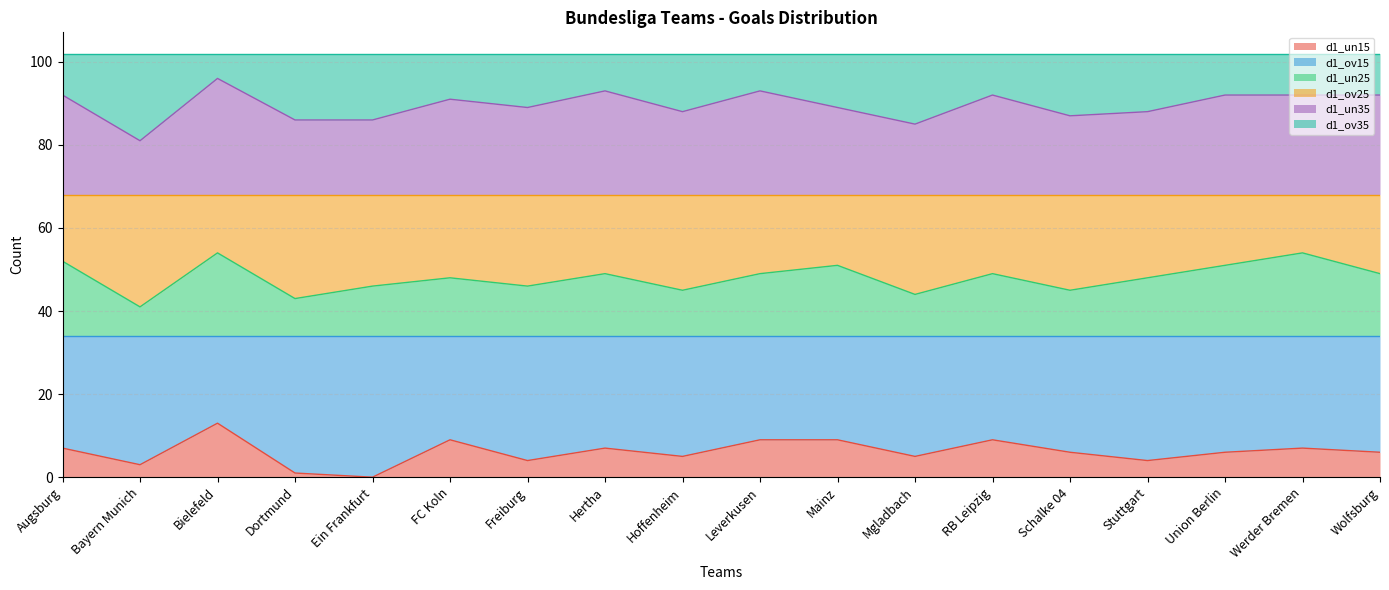

What is the label of the 1st point from the left?

Augsburg